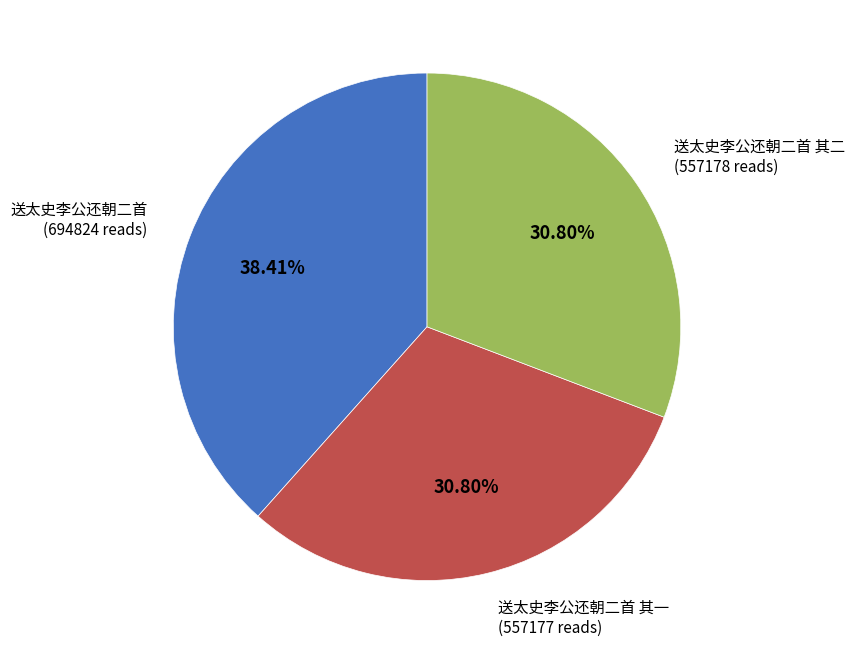

Is there any slice that represents more than half of the pie?

No